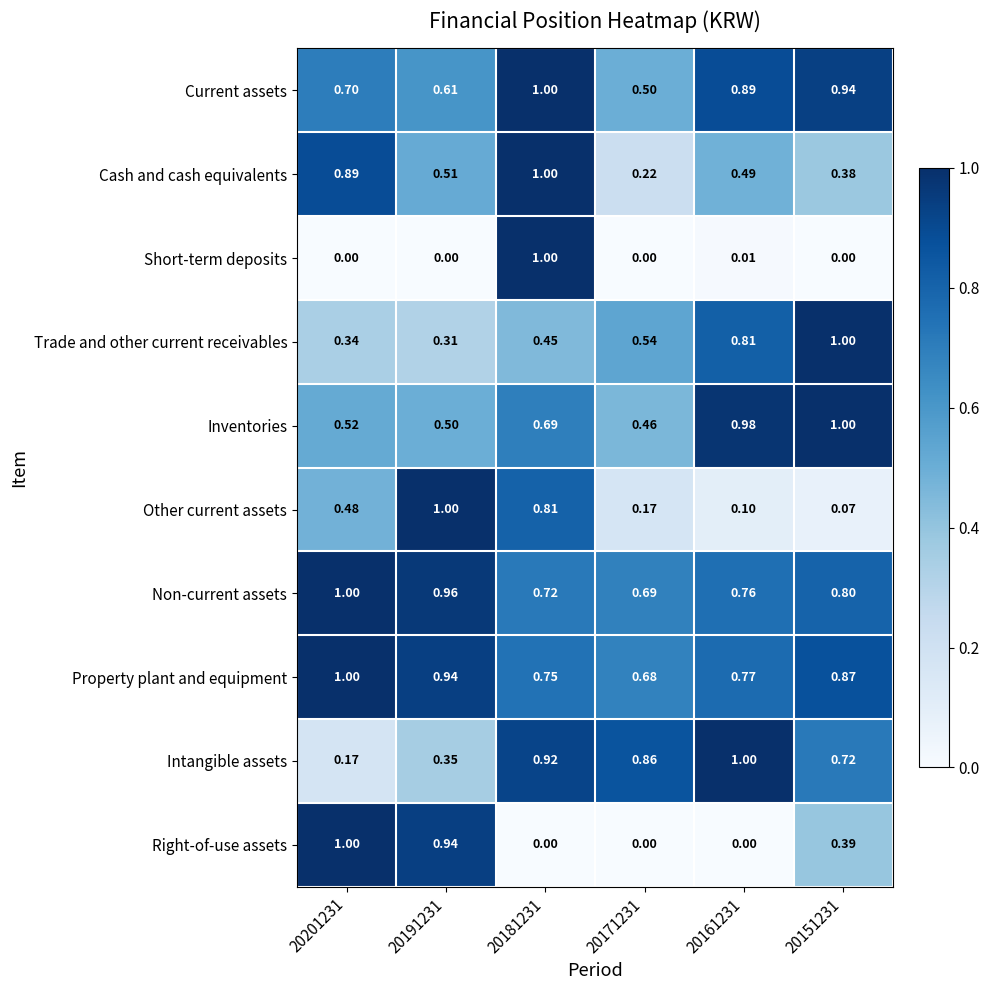

Which series changed the most between 20181231 and 20171231?

Short-term deposits